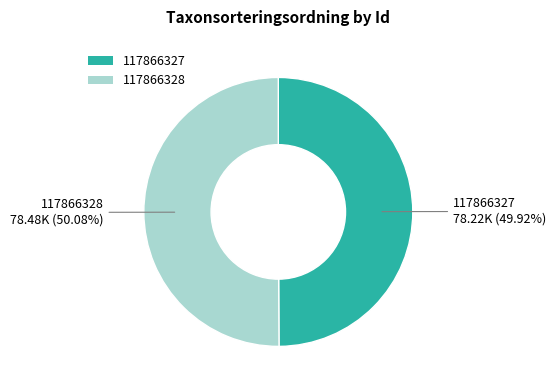

To the nearest percent, what percentage of the pie is 117866327?

50%